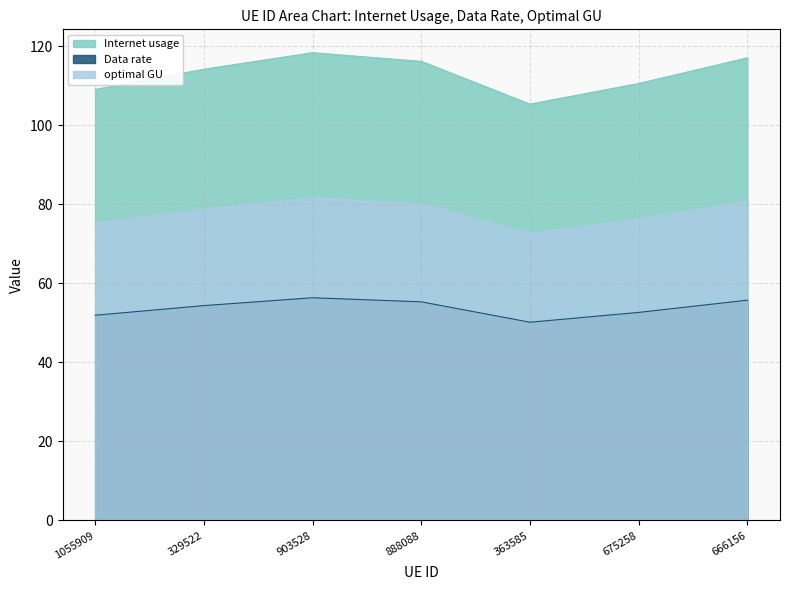

Where does the Data rate series first go above 114?

329522